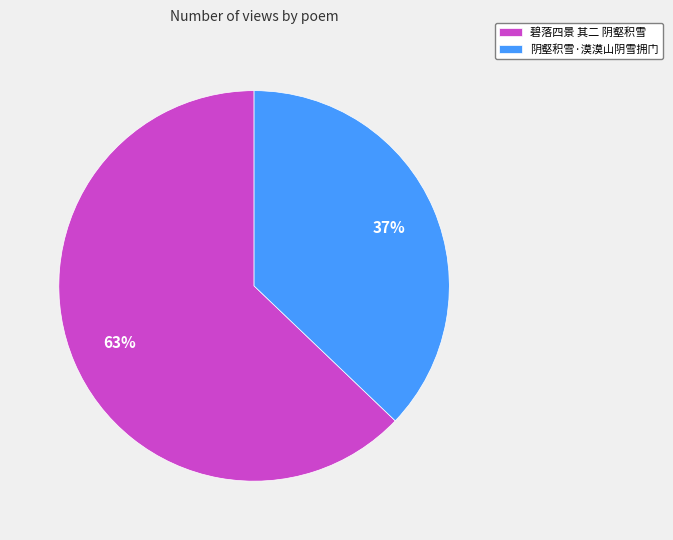

To the nearest percent, what is the average slice percentage?

50%